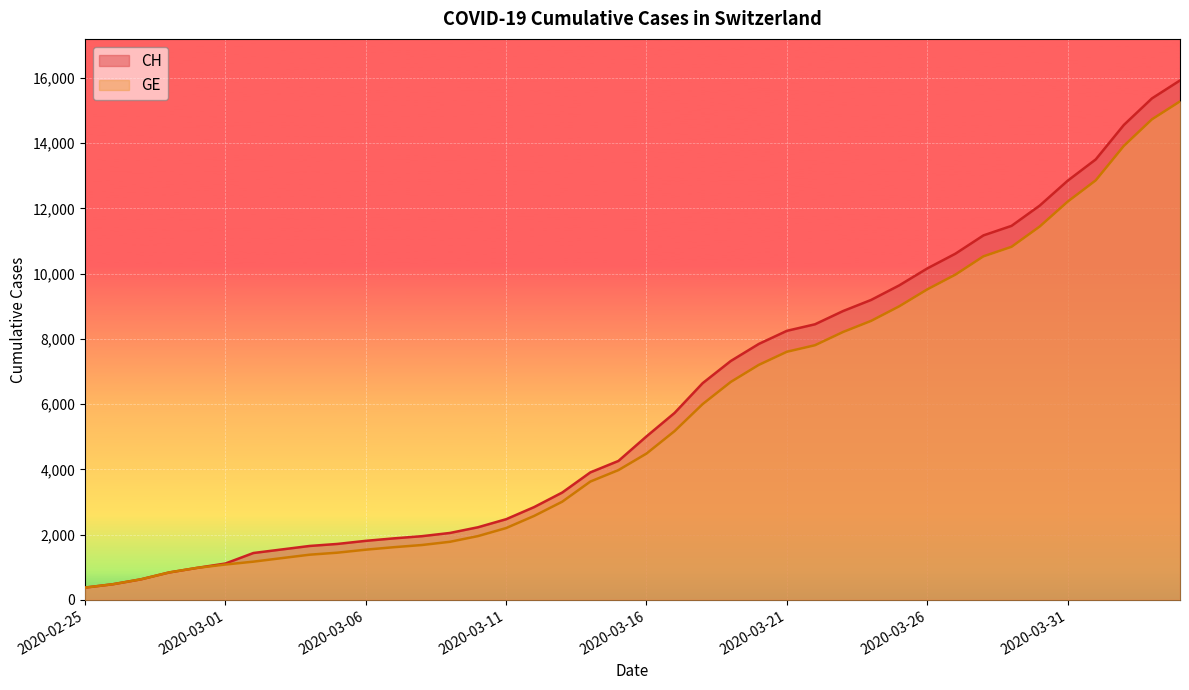

Reading right to left, list all the values displayed in this chart.

CH: 15926	15375	14561	13505	12852	12086	11467	11175	10613	10162	9642	9196	8855	8449	8249	7847	7323	6644	5731	5012	4259	3908	3291	2845	2472	2226	2051	1952	1885	1809	1715	1652	1544	1436	1113	981	840	630	479	375
GE: 15284	14733	13919	12863	12210	11444	10825	10533	9971	9520	9000	8554	8213	7807	7607	7205	6681	6002	5174	4485	3978	3627	3010	2574	2201	1955	1780	1681	1614	1538	1447	1384	1278	1171	1083	981	840	630	479	375